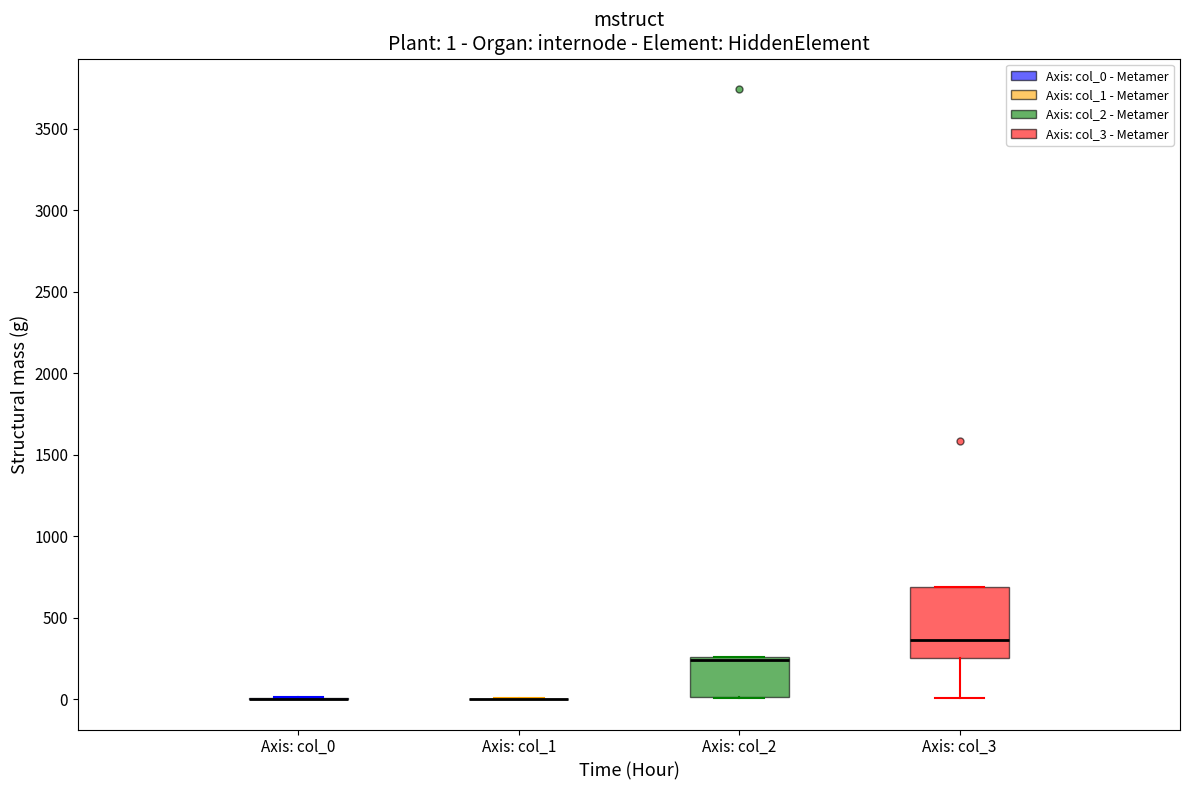

Comparing the boxes themselves (not the whiskers), which one is the tallest?

Axis: col_3